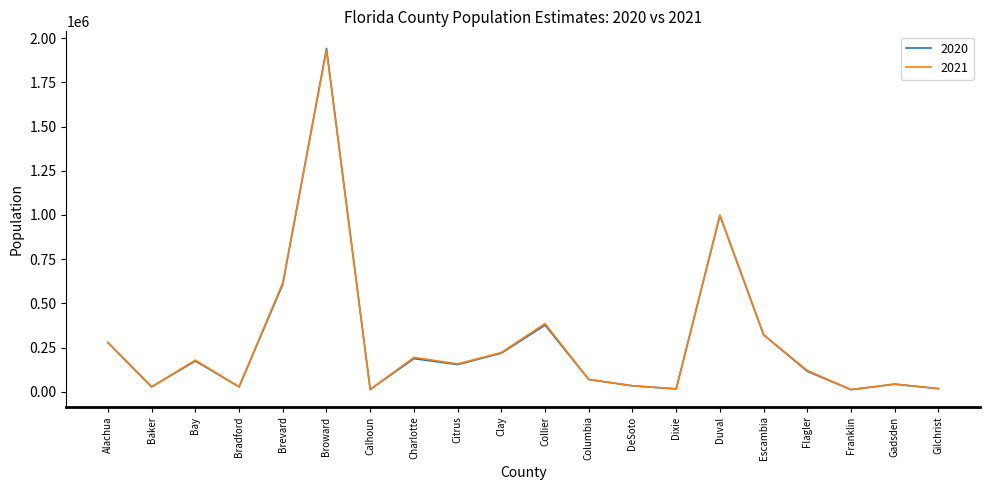

At which label does 2020 reach its peak?

Broward